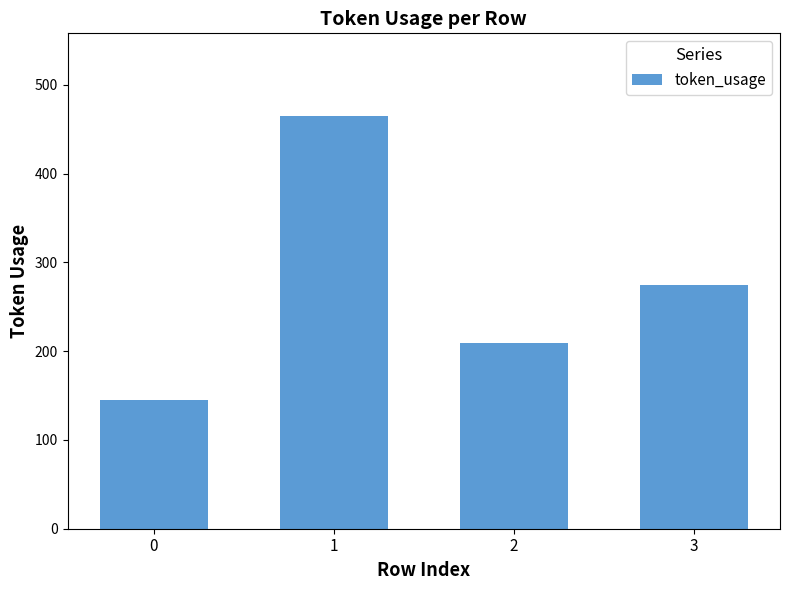

Rank the categories by value from lowest to highest.

0, 2, 3, 1